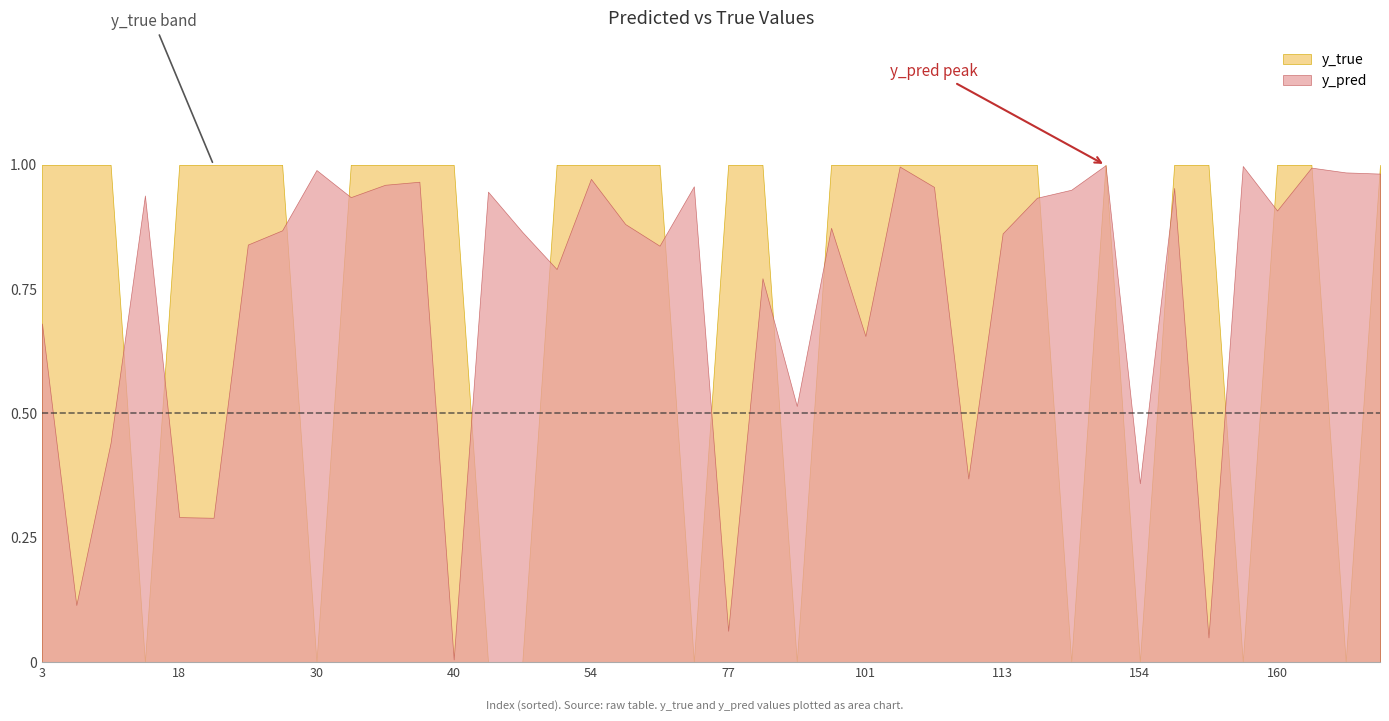

Which category has the lowest value in the y_pred series?

40